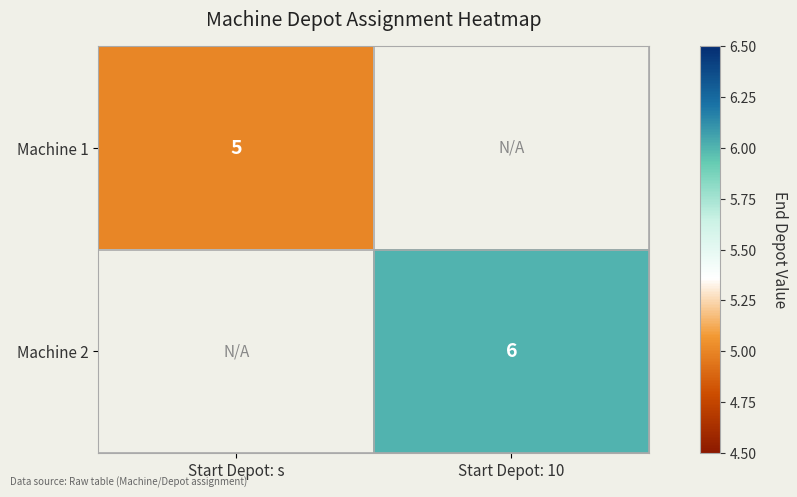

Count the number of data series in this chart.

2